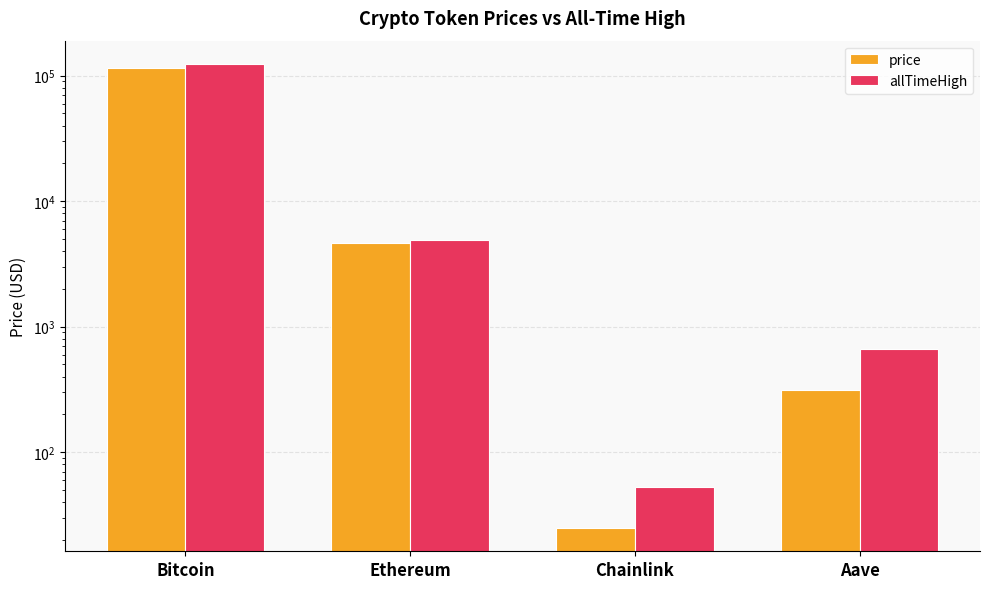

What is the smallest value displayed?

24.9